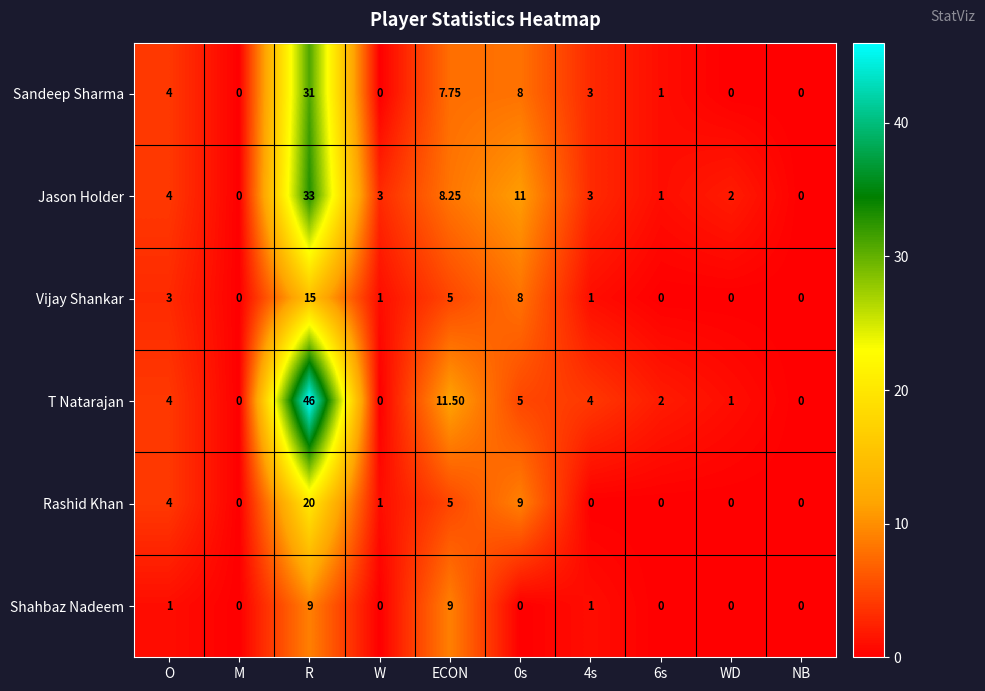

Rank the series by their maximum value, from highest to lowest.

T Natarajan, Jason Holder, Sandeep Sharma, Rashid Khan, Vijay Shankar, Shahbaz Nadeem